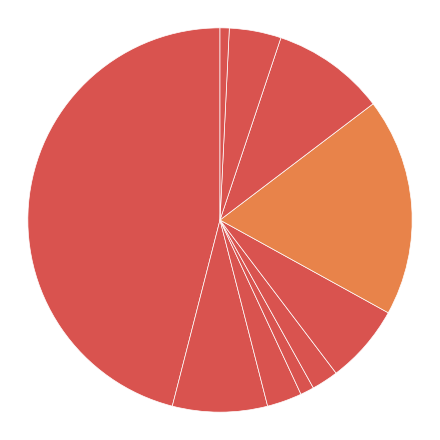

To the nearest percent, what is the difference between the largest and smallest slice percentages?

45%